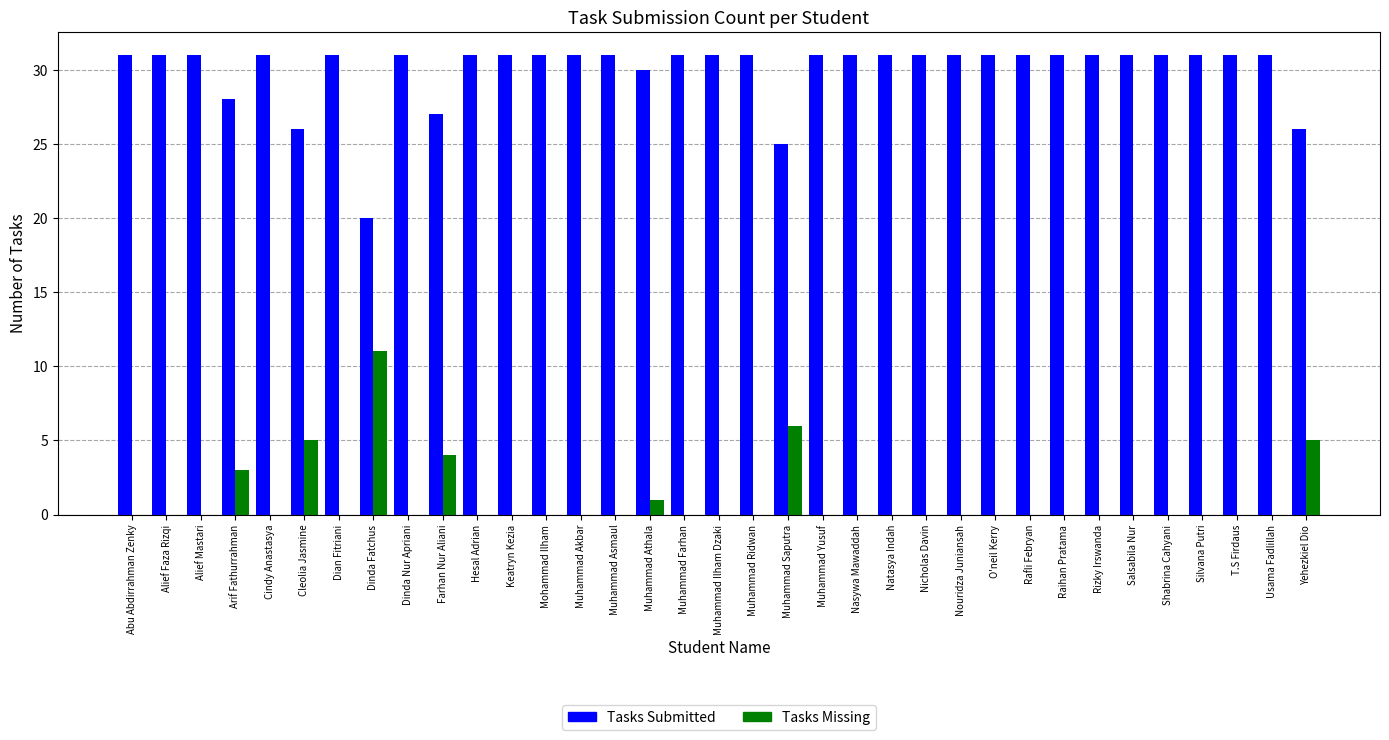

True or false: Tasks Missing has a value of 10 at Muhammad Saputra.

False